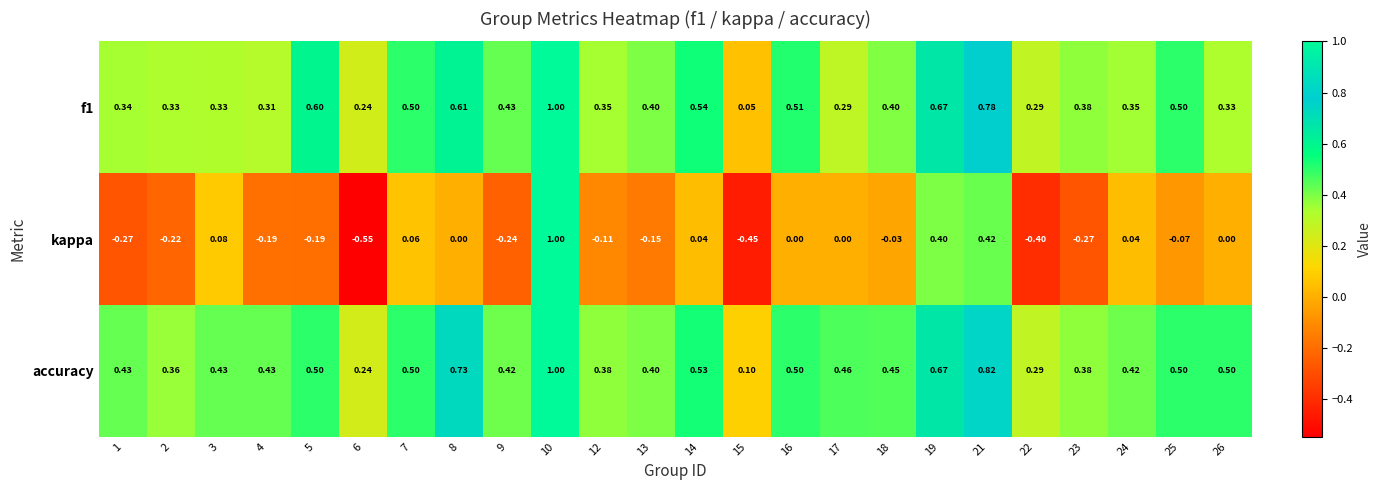

Which series has the largest range (max minus min)?

kappa